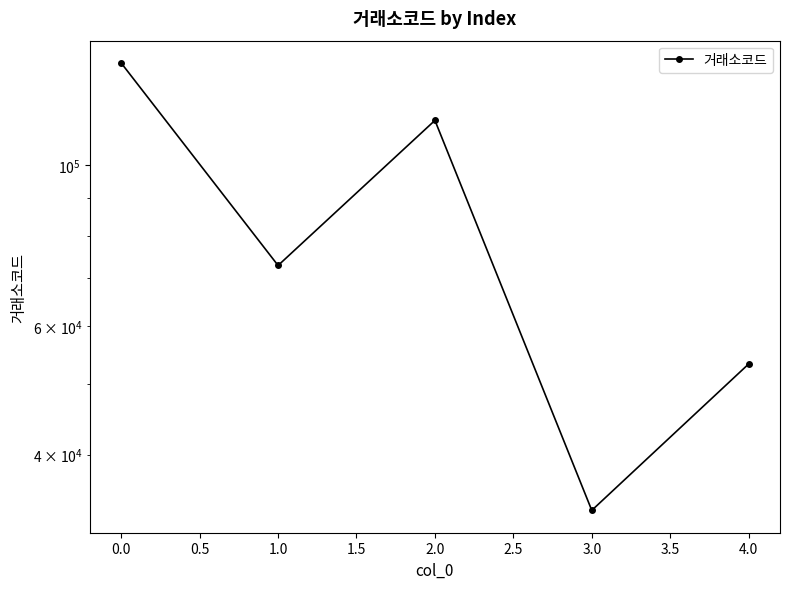

How many data points are less than 72770?

2